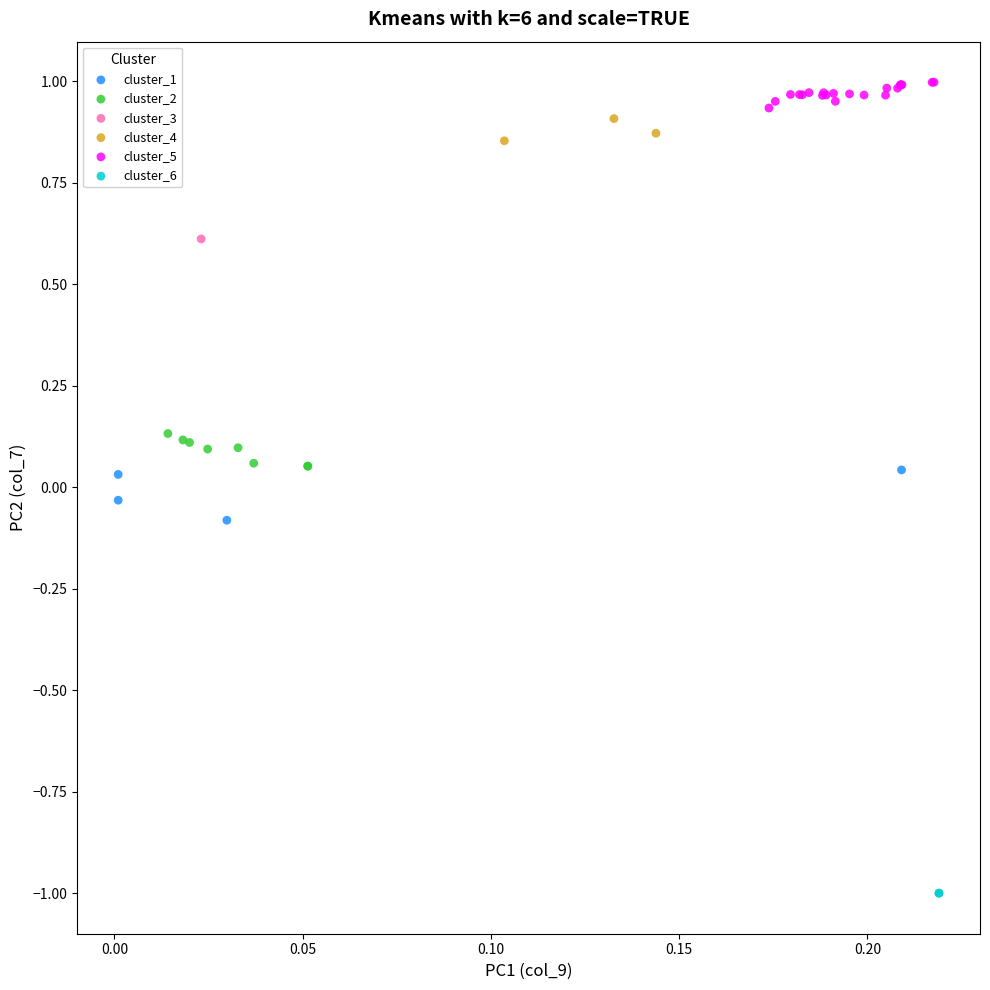

What are all the series names shown in the legend?

cluster_1, cluster_2, cluster_3, cluster_4, cluster_5, cluster_6